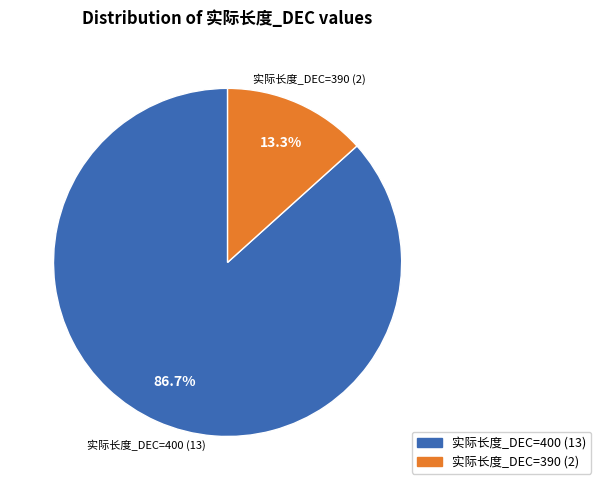

Between 实际长度_DEC=390 (2) and 实际长度_DEC=400 (13), which is larger?

实际长度_DEC=400 (13)